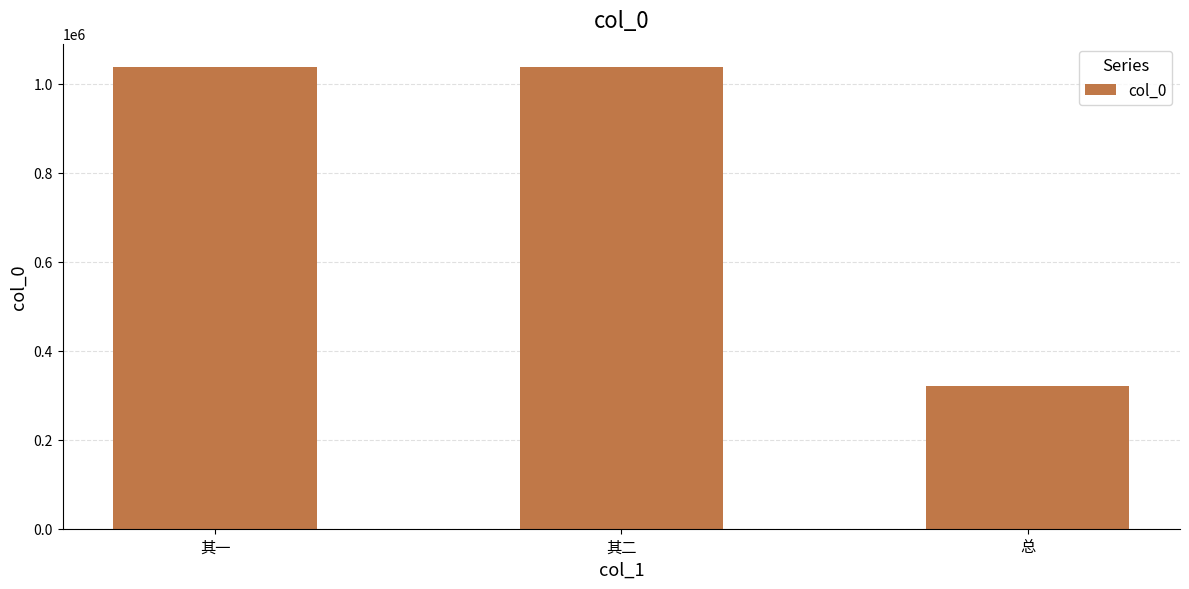

Is it true that the value at 总 is 221149?

False